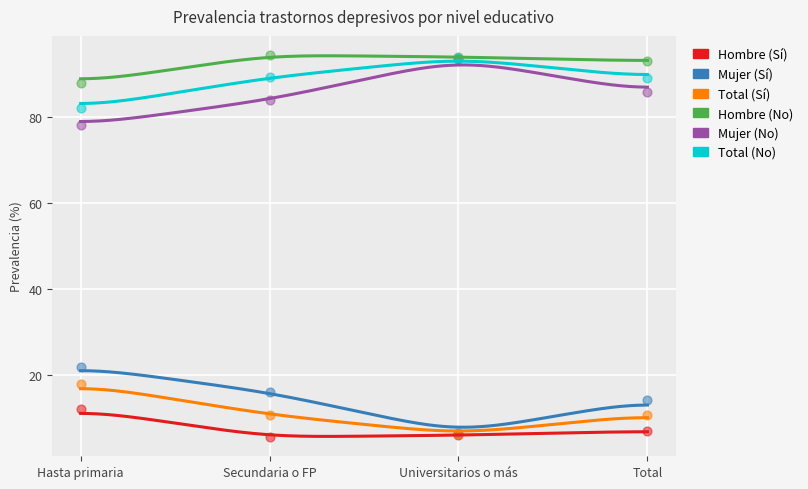

What are all the series names shown in the legend?

Hombre (Sí), Mujer (Sí), Total (Sí), Hombre (No), Mujer (No), Total (No)